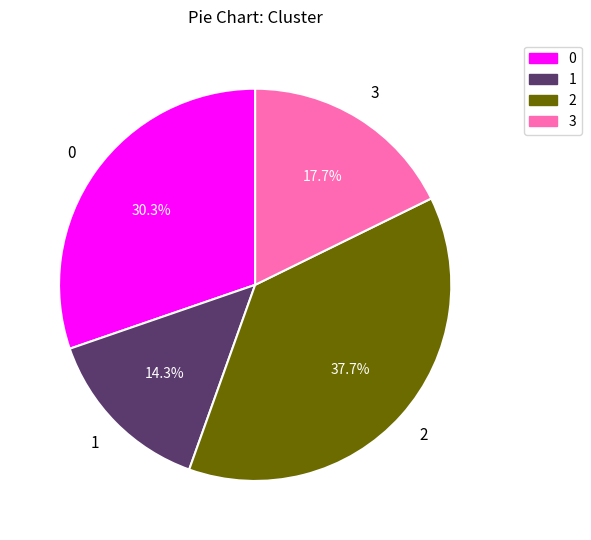

Rank the categories by value from highest to lowest.

2, 0, 3, 1